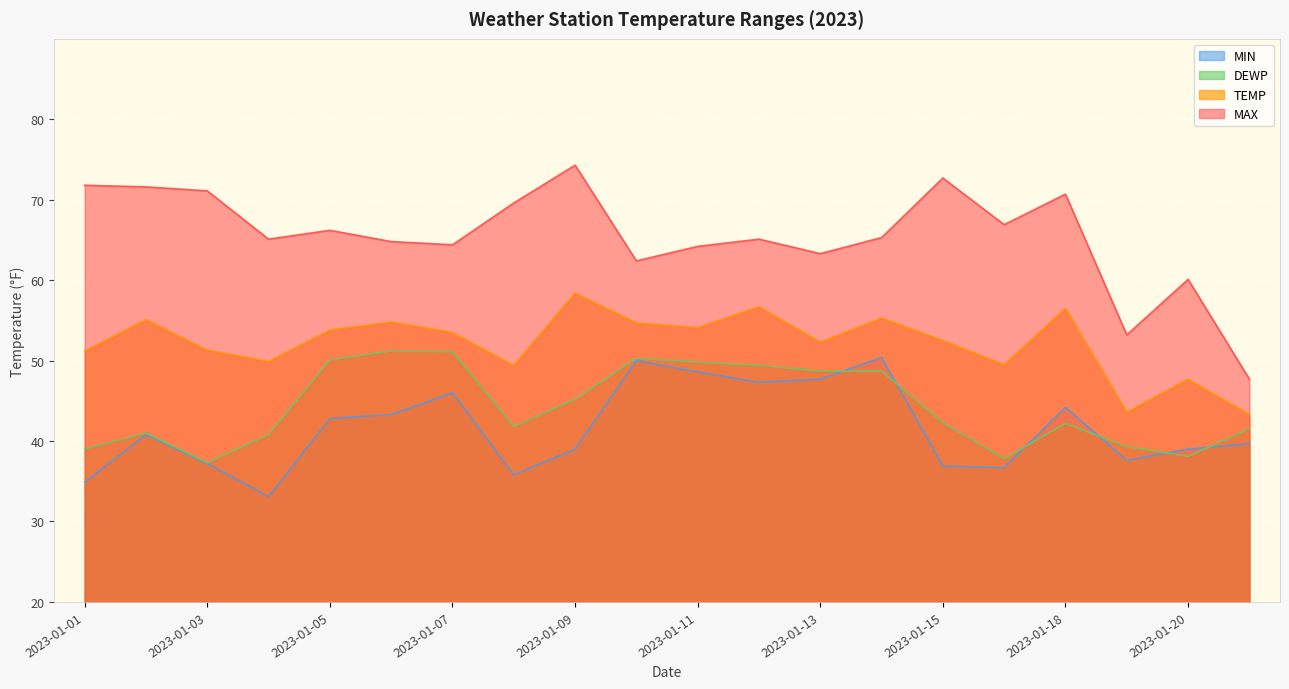

Where is the first local minimum for MIN?

2023-01-04